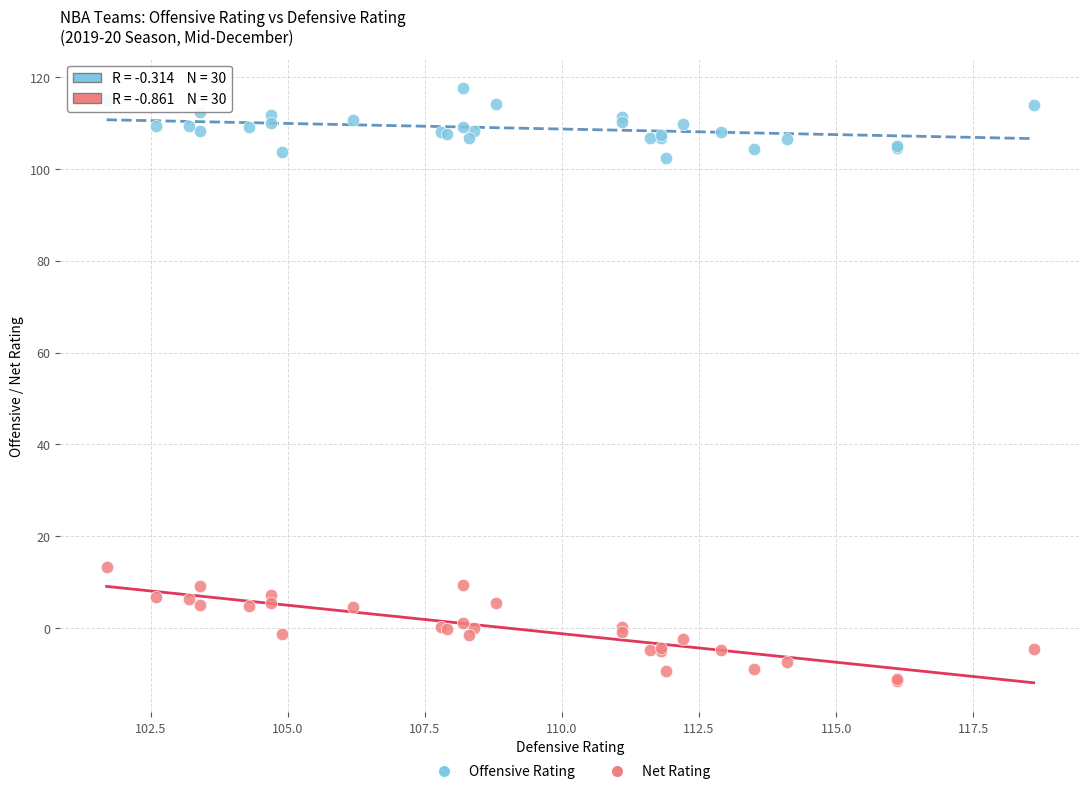

Which series contains the lowest Y value?

Net Rating